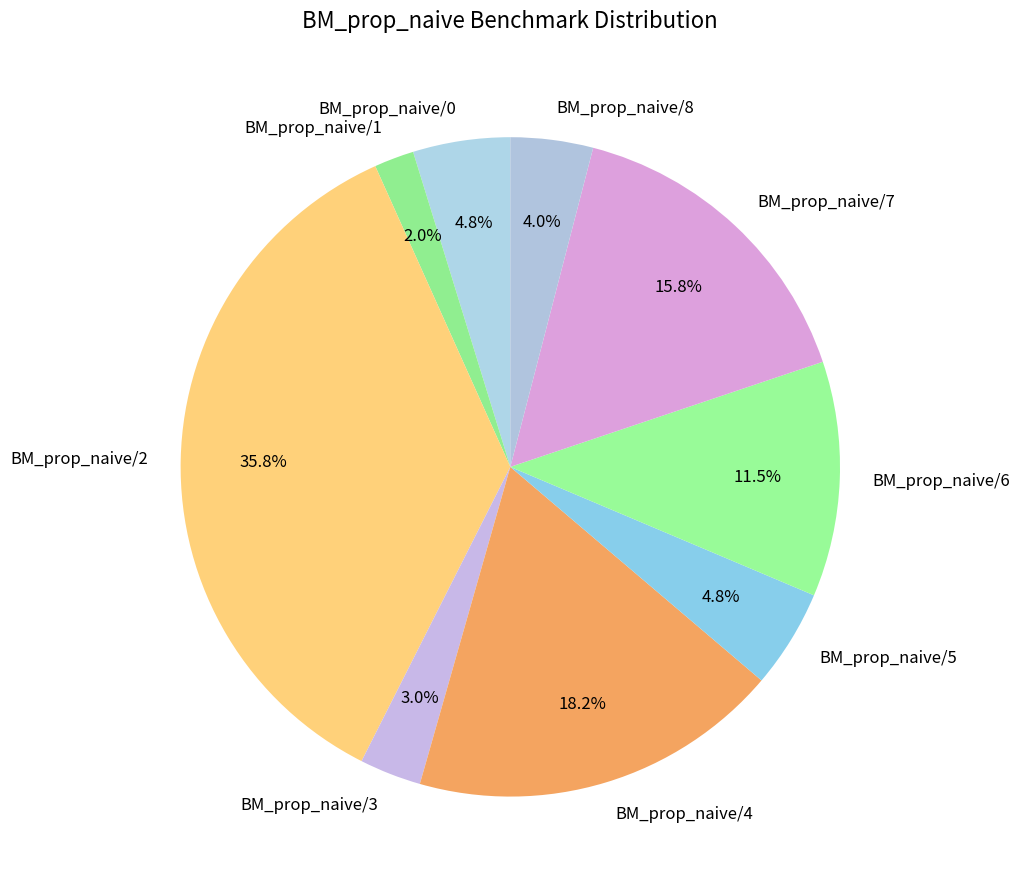

Which has a higher value, BM_prop_naive/8 or BM_prop_naive/4?

BM_prop_naive/4